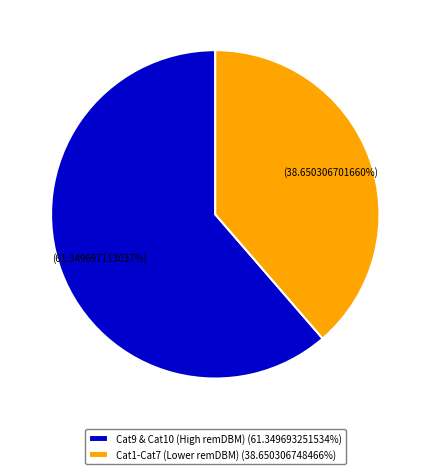

Which slice is the smallest?

Cat1-Cat7 (Lower remDBM) (38.650306748466%)